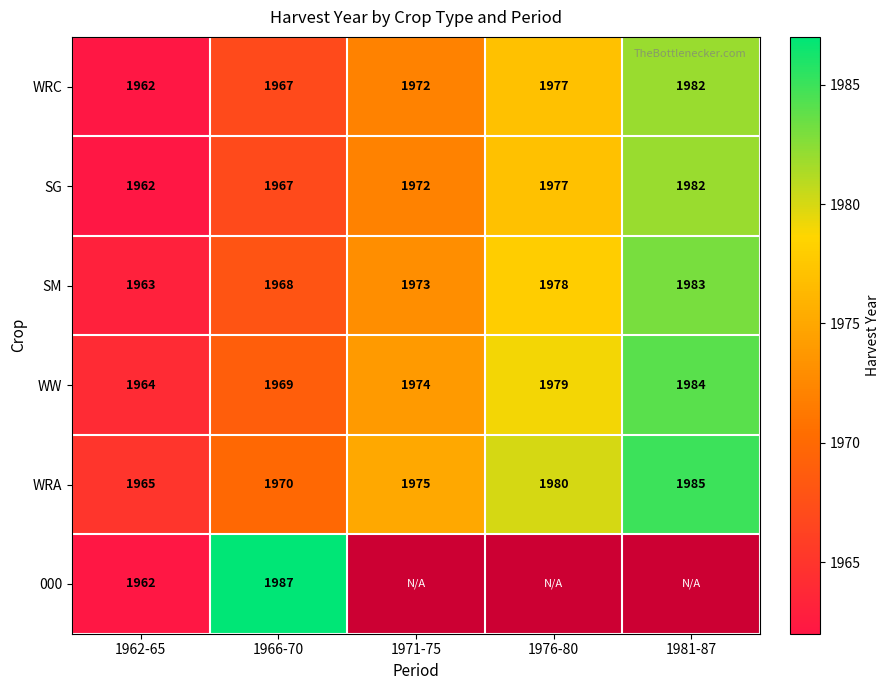

Count the number of categories in the chart.

5